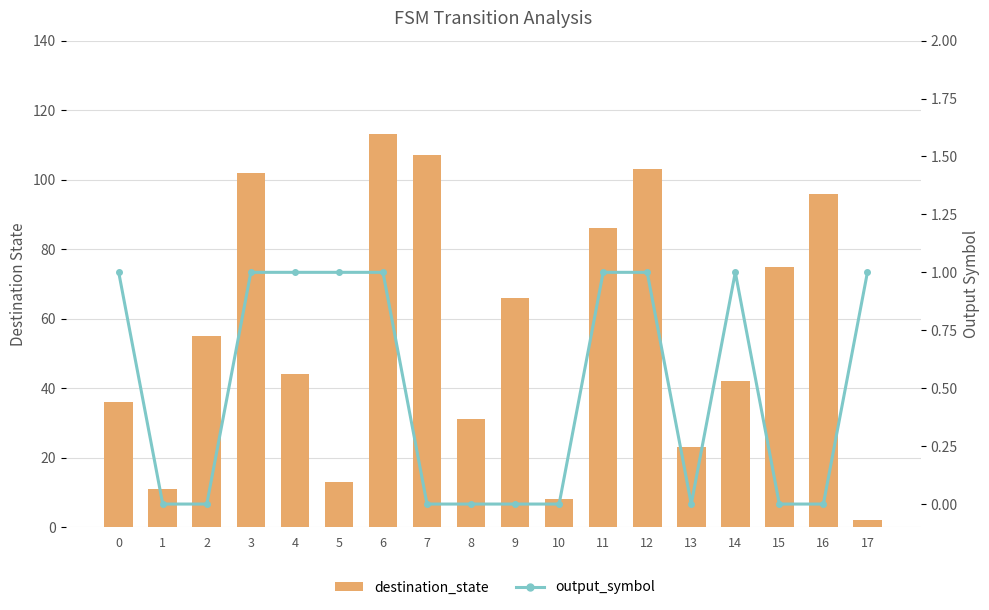

What is the average value of the destination_state series?

56